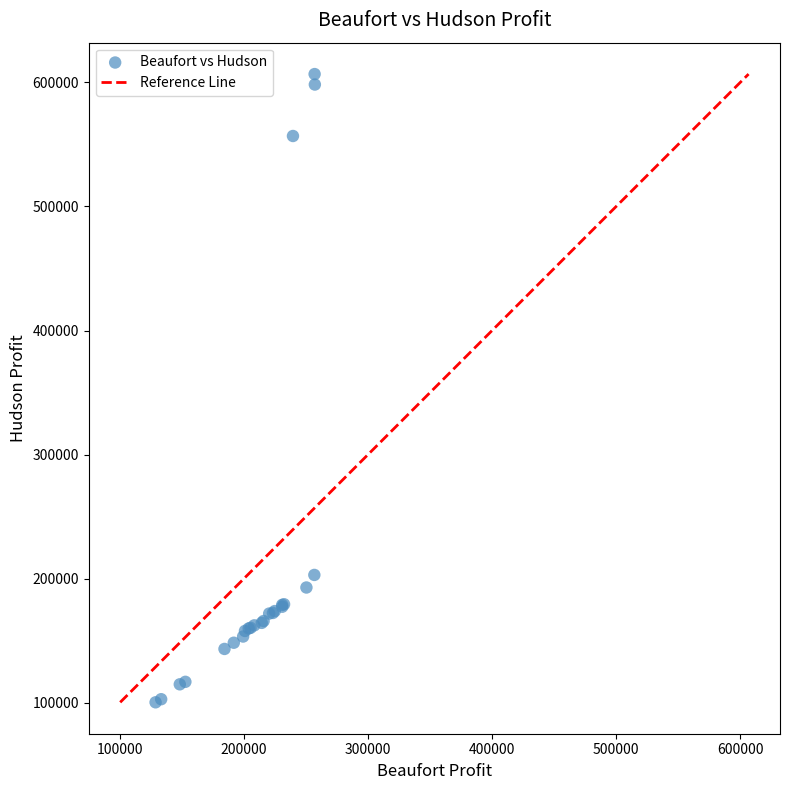

What Y value in the scatter plot is closest to 353574?

203125.0